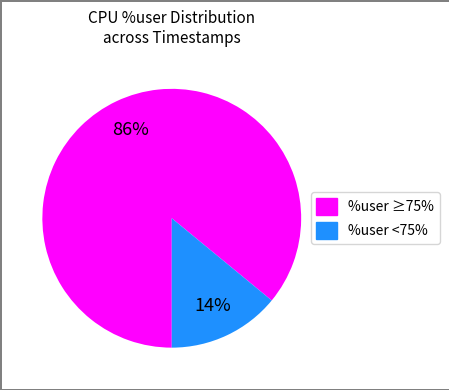

To the nearest percent, what is the difference between the largest and smallest slice percentages?

72%